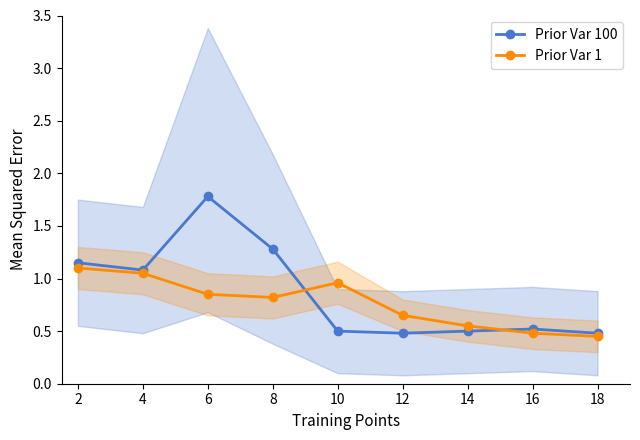

Reading left to right, transcribe all the data shown in this chart.

Prior Var 100: 2=1.1	4=1.1	6=1.8	8=1.3	10=0.5	12=0.5	14=0.5	16=0.5	18=0.5
Prior Var 1: 2=1.1	4=1.1	6=0.8	8=0.8	10=1.0	12=0.7	14=0.6	16=0.5	18=0.5